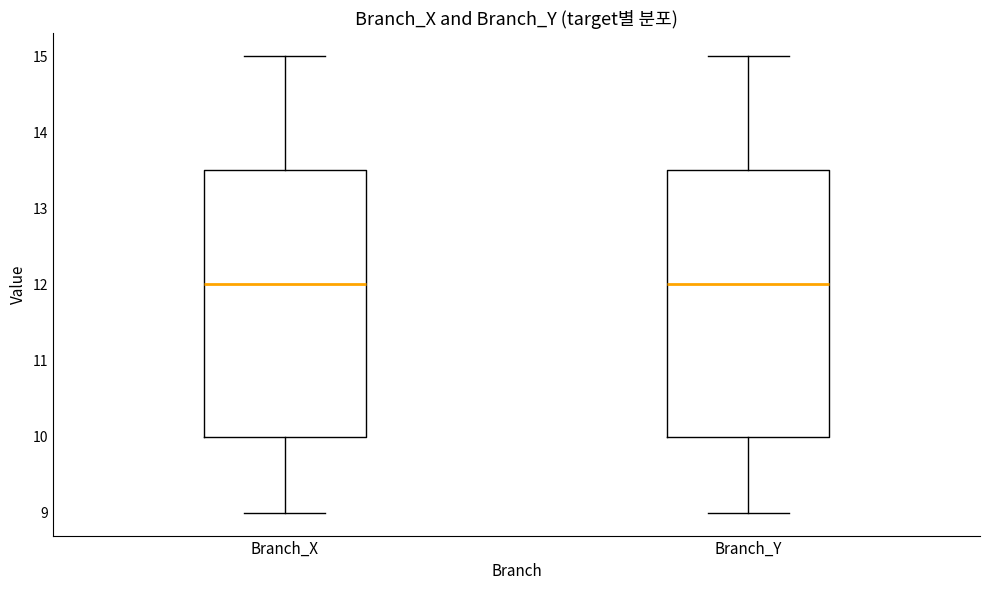

Reading left to right, transcribe this box plot: for each box, give where its median line is, the range the box spans, and where its two whiskers end, as read against the y-axis. The values are not printed on the chart, so give them approximately, as read against the axis.

Branch_X: median 12.0, box 10.0 to 13.5, whiskers 9.0 to 15.0
Branch_Y: median 12.0, box 10.0 to 13.5, whiskers 9.0 to 15.0